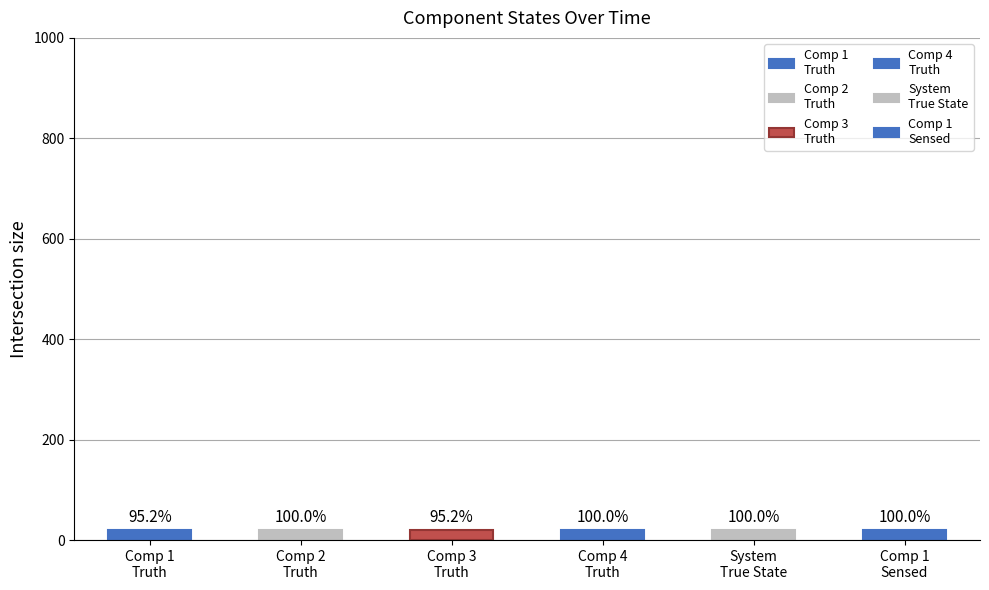

How many distinct data groups are displayed?

6